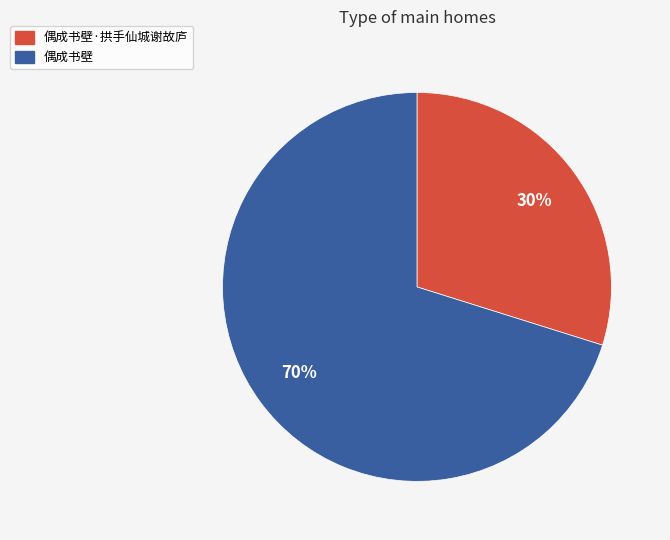

What is the largest slice in the pie chart?

偶成书壁